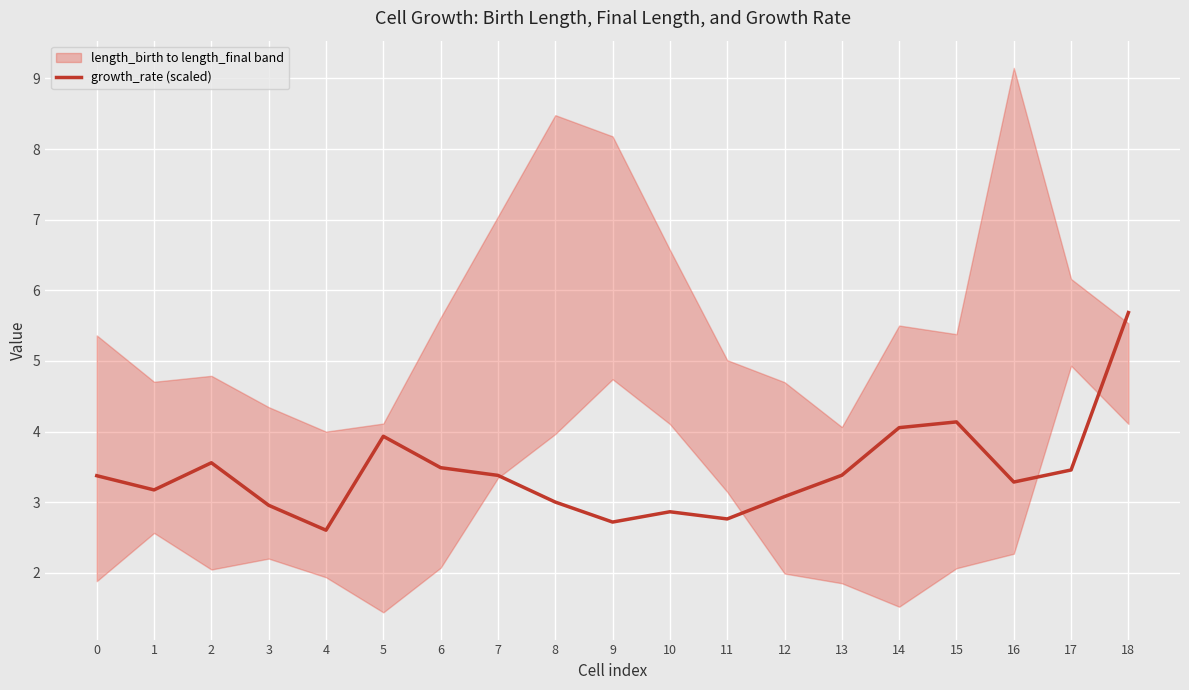

Is it true that the value at 9 is 4.7?

False